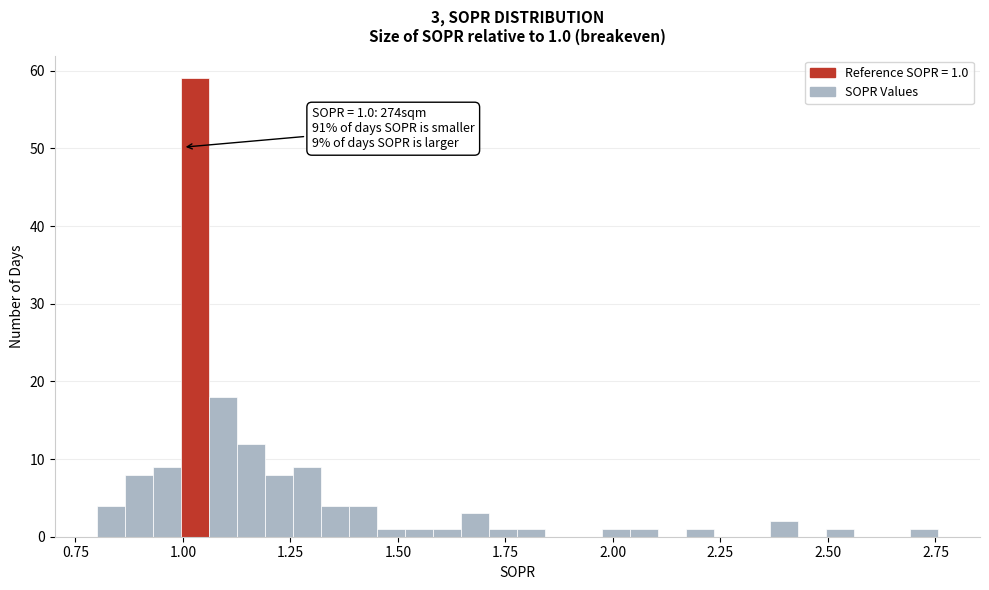

Read against the x-axis, roughly where is the centre of the tallest bar?

1.05